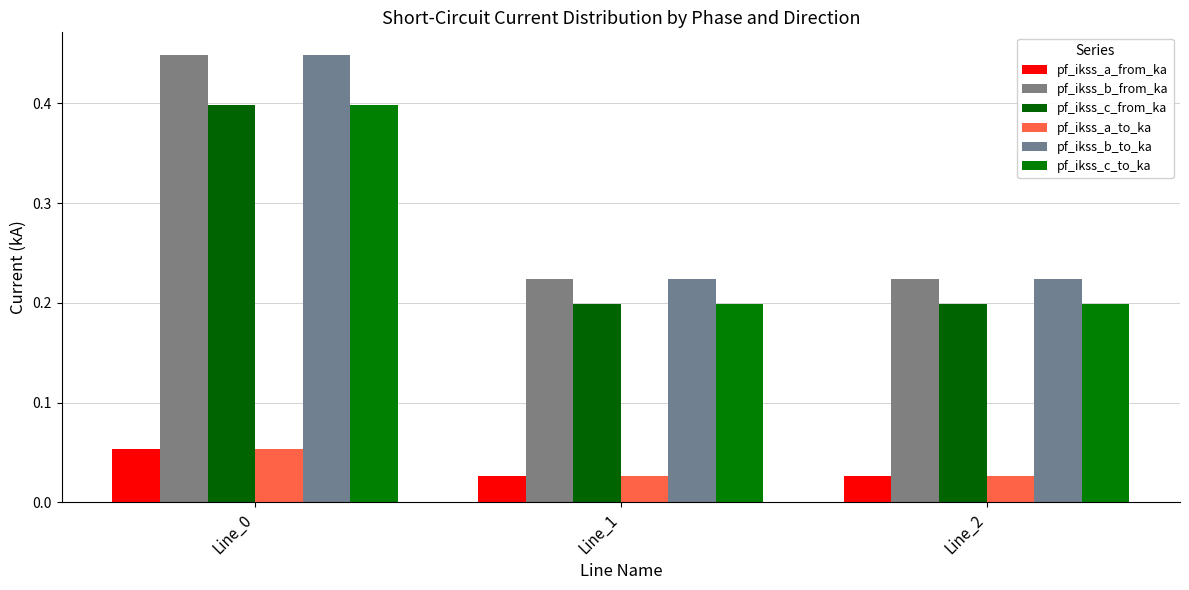

Is it true that pf_ikss_a_to_ka equals 0.0 at Line_0?

False